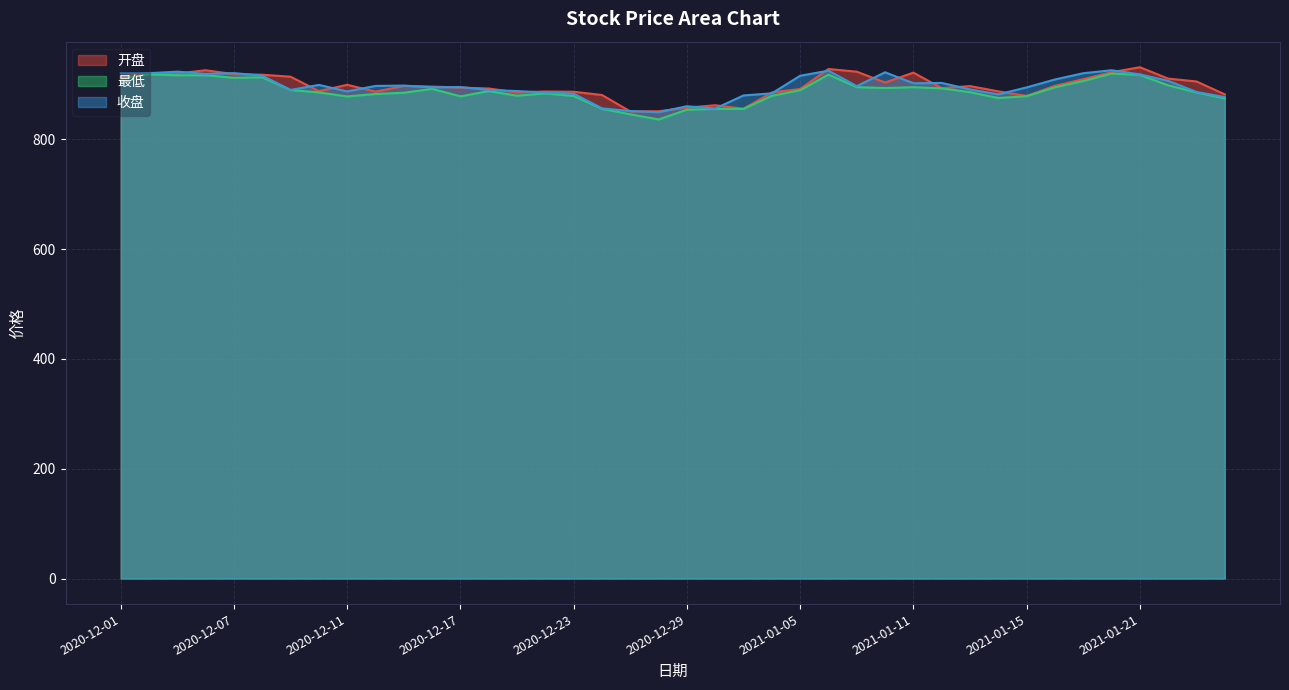

Reading right to left, list all the values displayed in this chart.

开盘: 881.8	905.2	910.5	931.2	922.2	909.5	897.3	878.9	887.2	896.8	893.1	921.3	903.3	923.1	928.0	891.5	885.2	855.6	862.0	857.5	851.0	850.7	880.6	886.5	887.0	885.2	892.5	894.2	895.9	897.1	886.8	899.2	887.7	913.9	917.6	918.6	925.7	919.9	920.8	914.4
最低: 874.4	885.3	898.2	917.1	919.6	906.1	894.6	878.5	875.2	885.7	892.8	894.8	893.4	894.8	917.7	889.3	879.1	855.3	855.4	853.8	836.0	845.5	855.5	878.8	883.5	879.4	887.7	878.2	891.8	884.7	882.4	878.0	885.4	889.6	912.9	911.9	916.7	916.5	918.2	910.8
收盘: 876.8	886.2	906.4	918.2	925.7	920.3	908.9	894.4	881.8	890.7	902.6	902.0	922.0	896.8	924.9	915.7	883.6	879.8	856.0	860.1	849.3	851.4	856.3	883.0	885.2	887.8	889.8	895.1	894.6	897.8	897.1	887.2	899.0	889.8	915.8	920.5	919.1	923.1	920.3	920.2